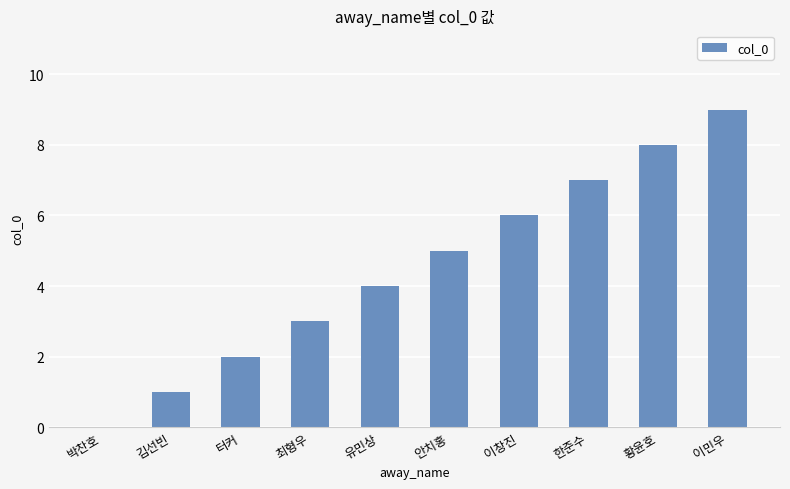

Reading right to left, extract all data points from this chart.

9	8	7	6	5	4	3	2	1	0